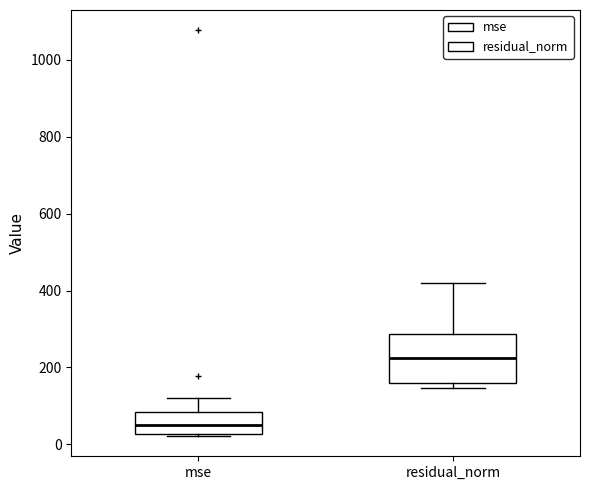

Reading left to right, read every box against the y-axis: the position of its median line, the range the box covers, and the ends of its whiskers. The values are not printed on the chart, so give them approximately, as read against the axis.

mse: median 60, box 20 to 80, whiskers 20 to 120
residual_norm: median 220, box 160 to 280, whiskers 140 to 420